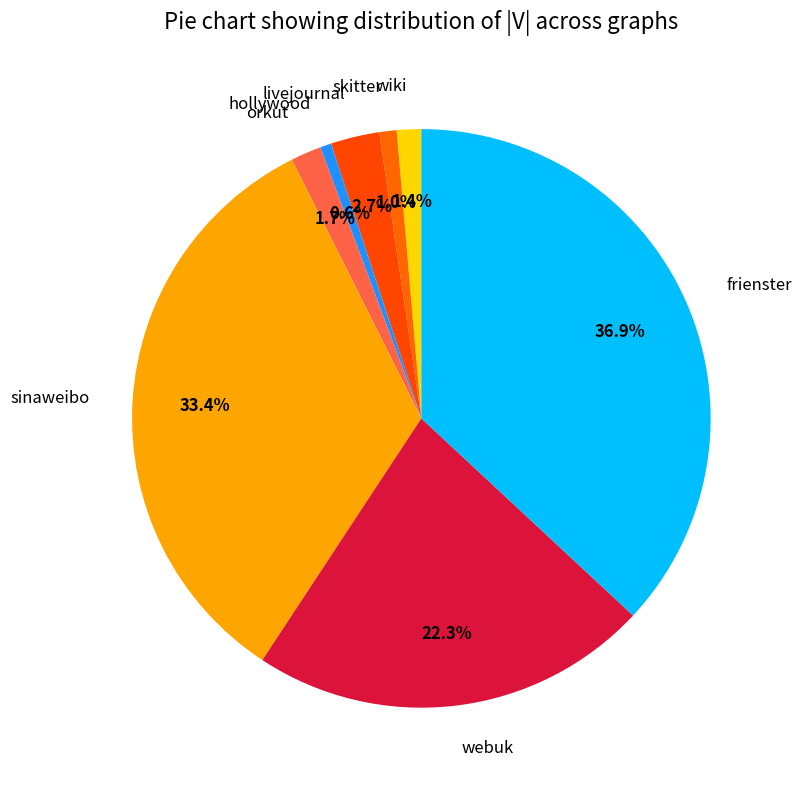

To the nearest percent, what percentage of the pie is livejournal?

3%